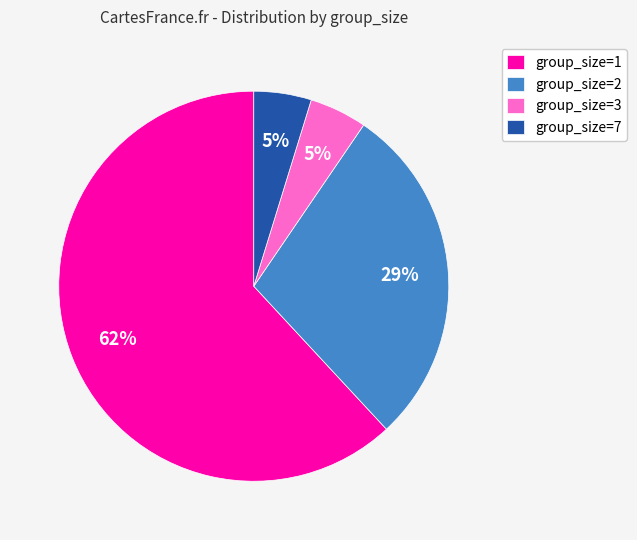

Approximately how many times larger is the value at group_size=2 compared to group_size=1?

0.5